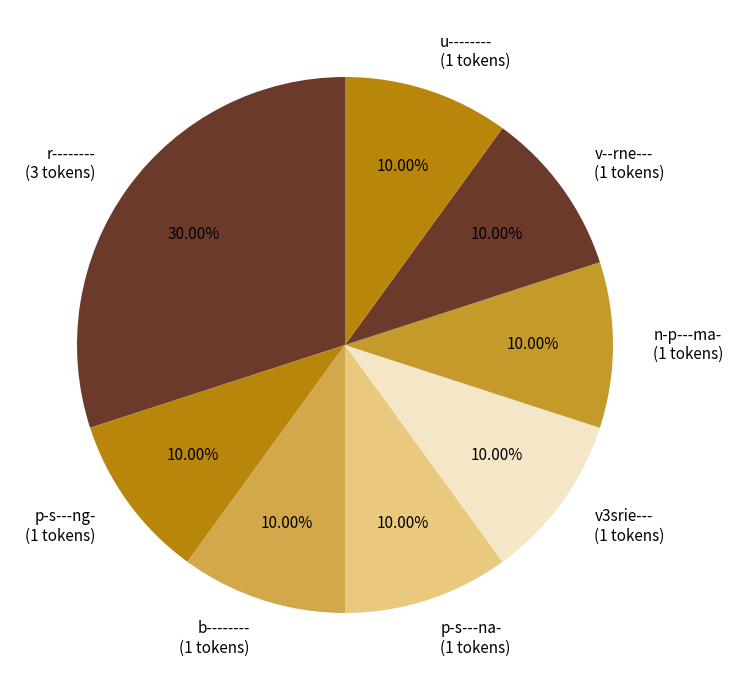

Does any single category account for the majority?

No